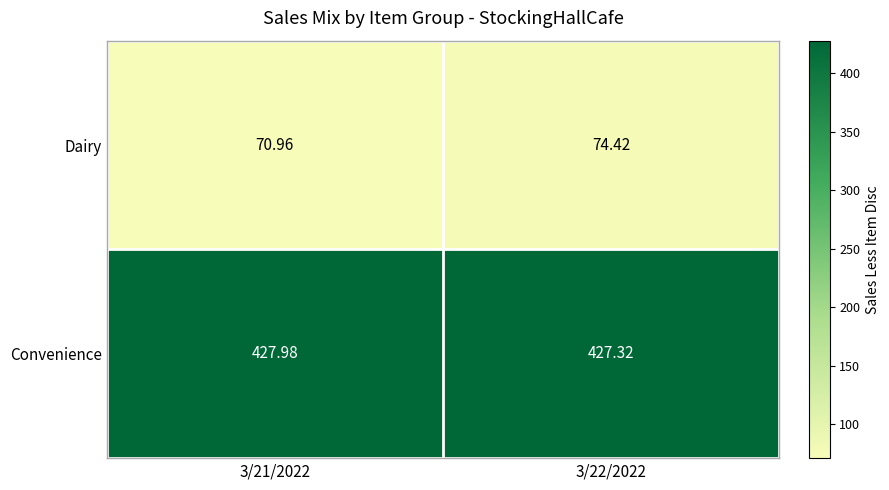

List the series in order of their overall mean, lowest first.

Dairy, Convenience